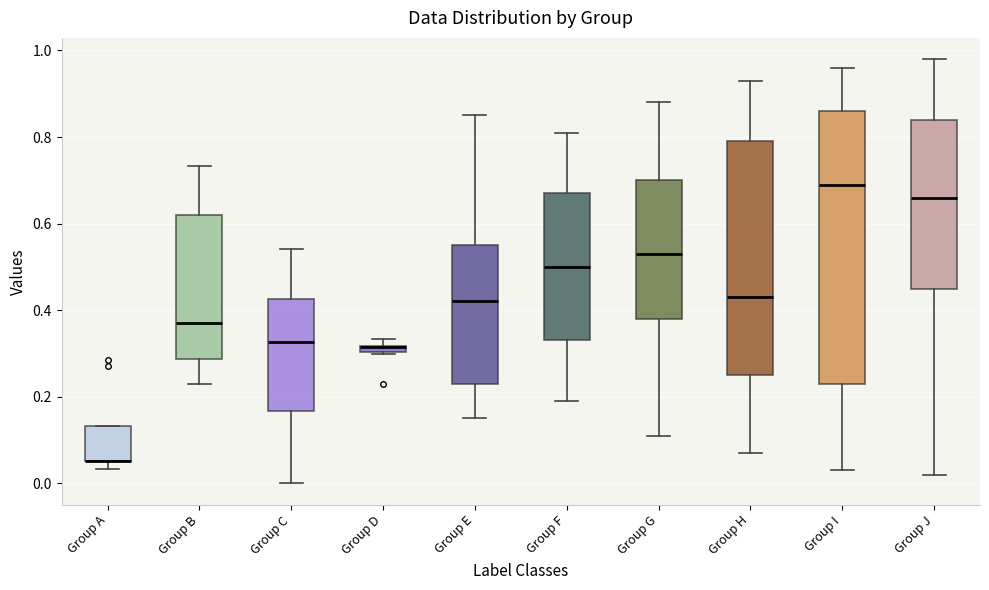

Which box is the tallest, from its lower edge to its upper edge?

Group I